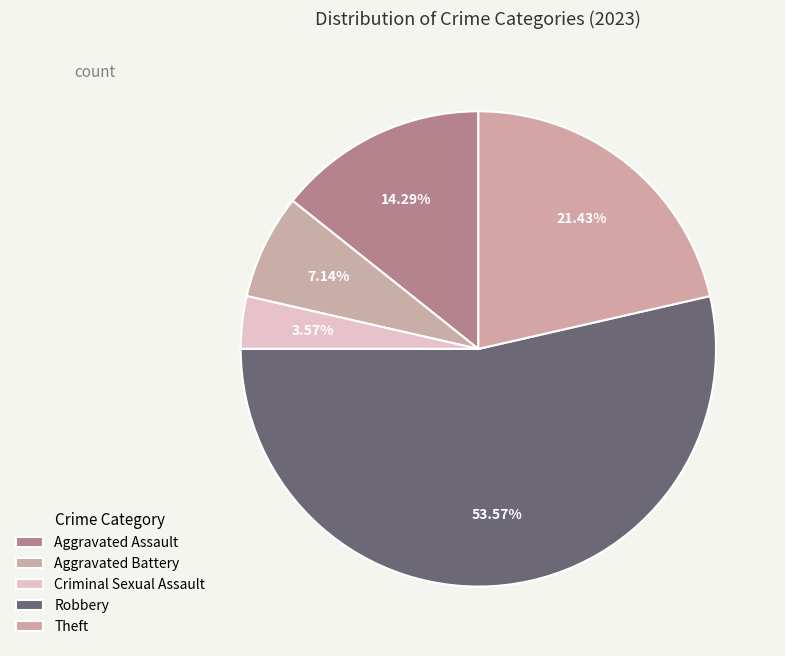

What percentage is the Theft slice, to the nearest percent?

21%